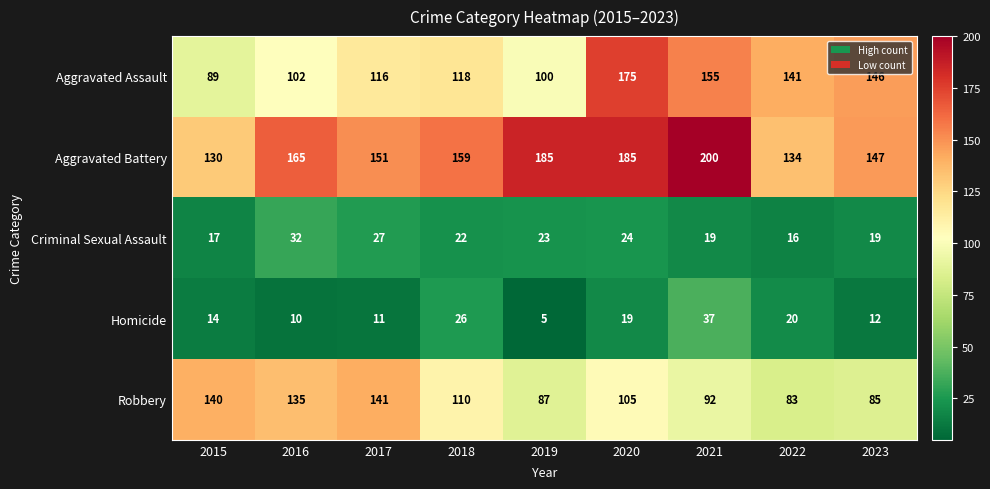

Is it true that Homicide equals 14 at 2016?

False